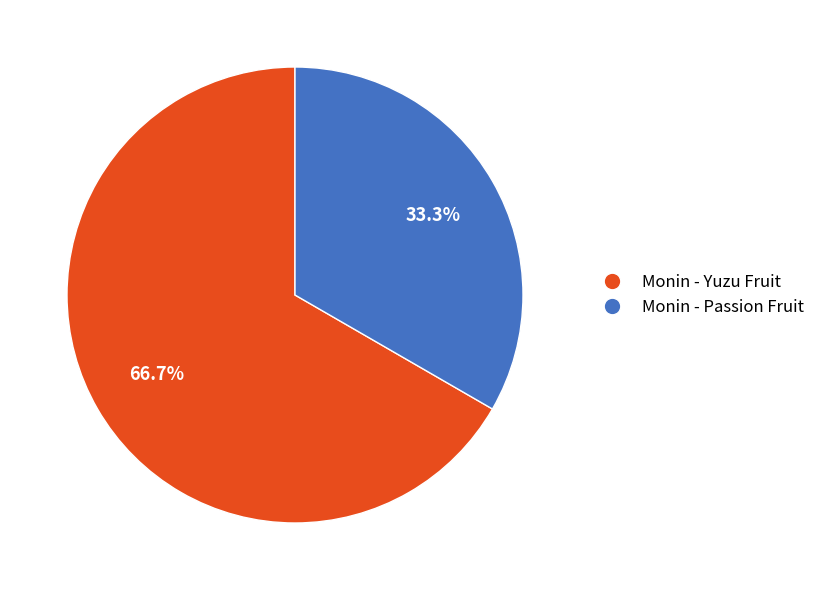

Is there a majority slice in this chart?

Yes